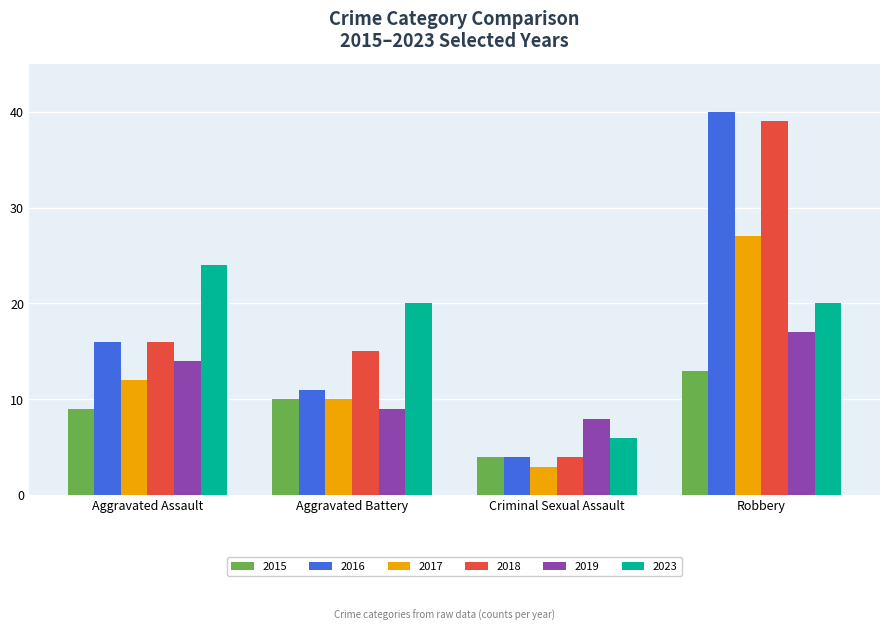

How many data points in 2019 are less than 14?

2